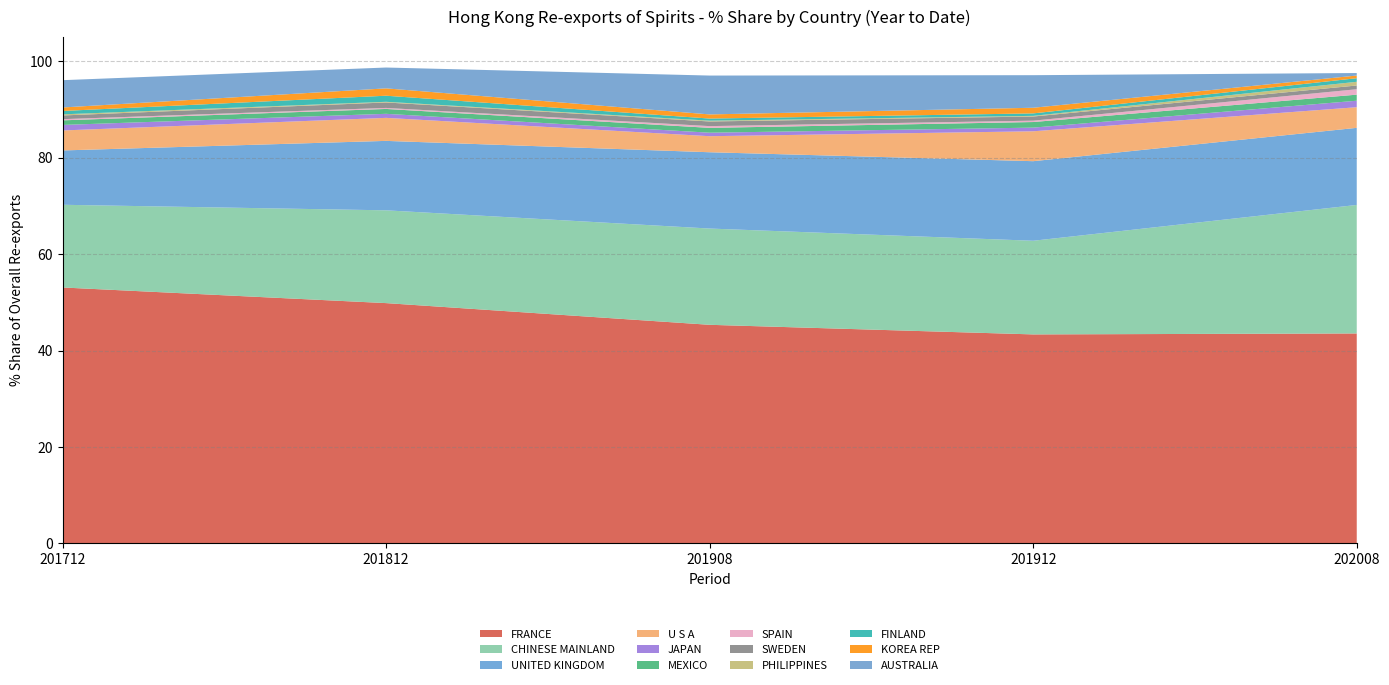

Reading left to right, what are all the values shown in this chart?

201712_% Share: 53.1	17.1	11.3	4.1	1.1	1.0	0.2	0.8	0.2	0.7	0.7	5.7
201812_% Share: 49.8	19.2	14.4	4.8	0.8	1.0	0.2	1.1	0.1	1.3	1.5	4.3
201908_% Share: 45.3	20.0	15.8	3.3	0.7	1.0	0.4	1.0	0.2	0.4	0.9	8.1
201912_% Share: 43.3	19.4	16.5	6.2	0.8	1.2	0.3	0.9	0.1	0.5	1.2	6.8
202008_% Share: 43.5	26.6	16.0	4.3	1.3	1.3	1.1	0.8	0.8	0.7	0.6	0.5